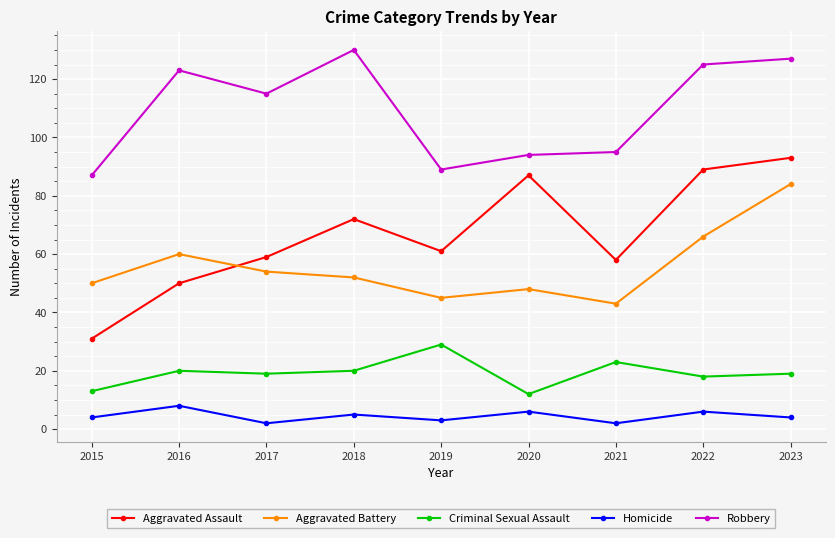

What is the difference between the Homicide values at 2022 and 2023?

2